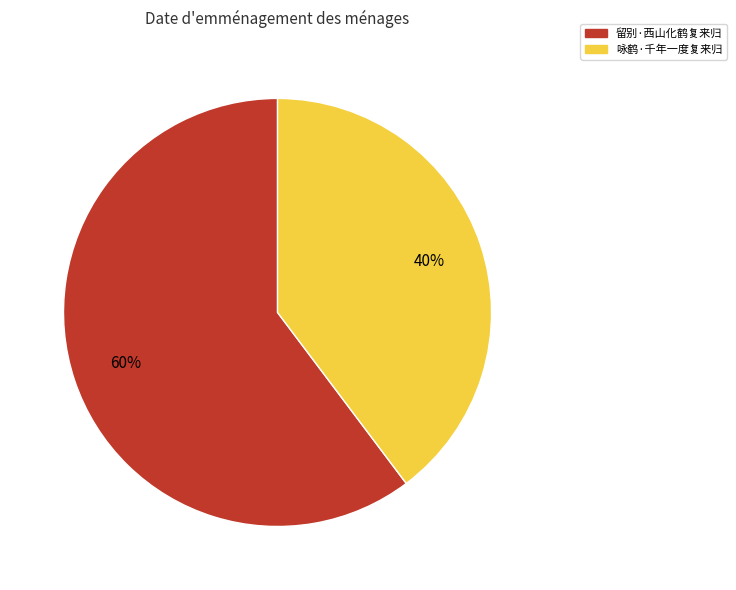

Combined, do 咏鹤·千年一度复来归 and 留别·西山化鹤复来归 account for over 50%?

Yes